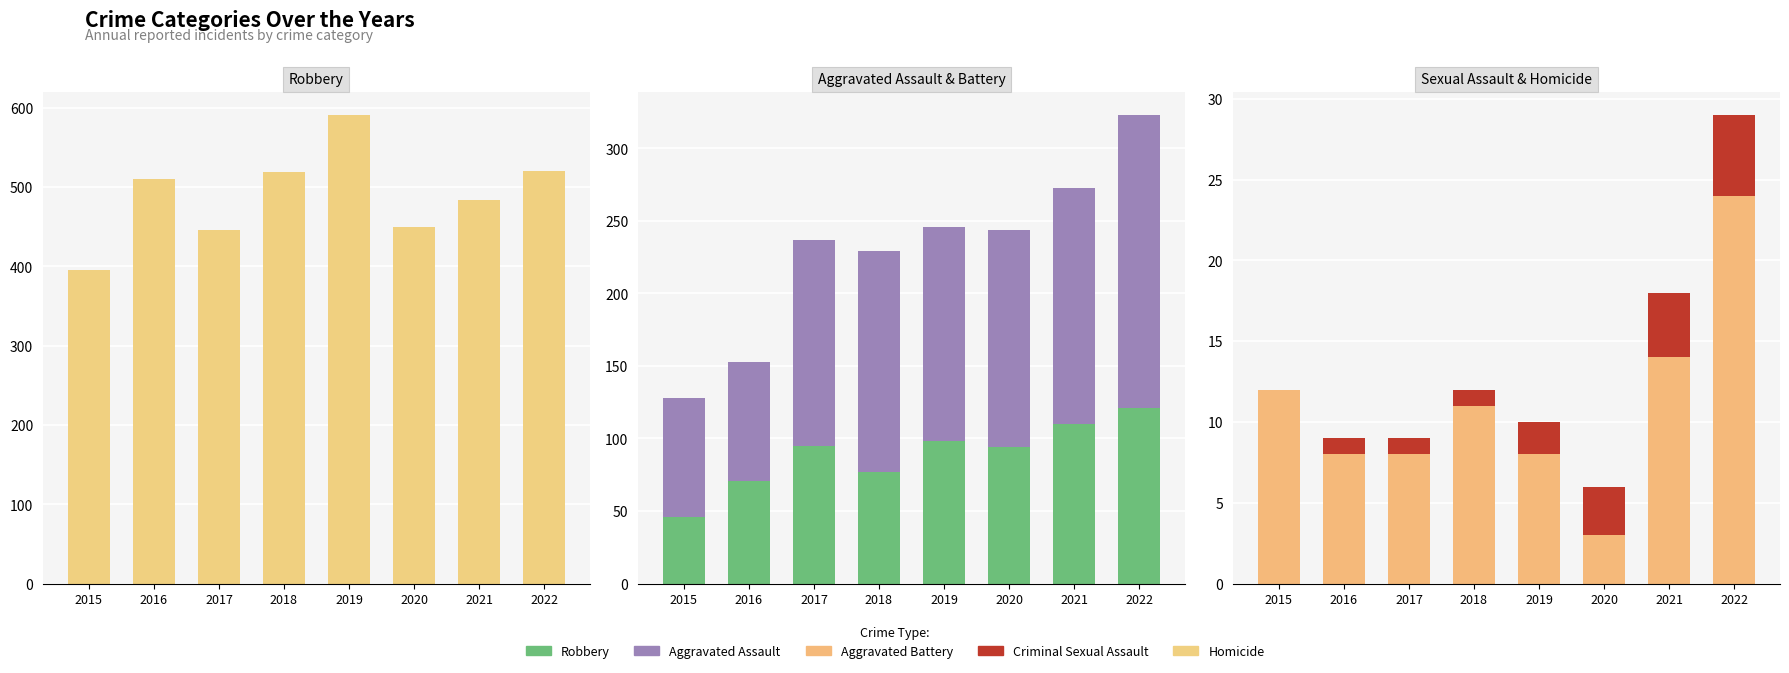

What is the value of the Aggravated Battery bar at the 1st from the left?

82